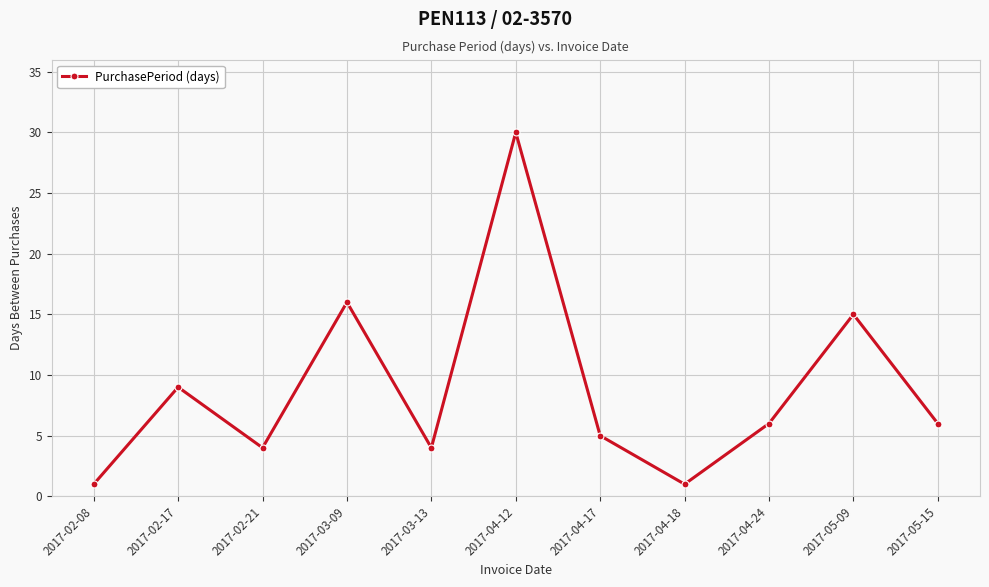

Is it true that the value at 2017-05-09 is 7?

False